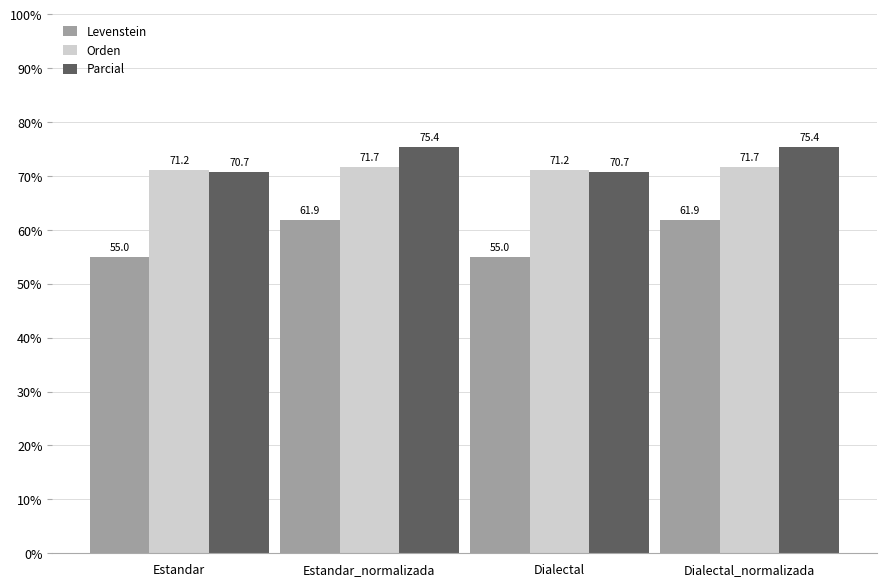

What is the minimum value for Parcial?

70.7